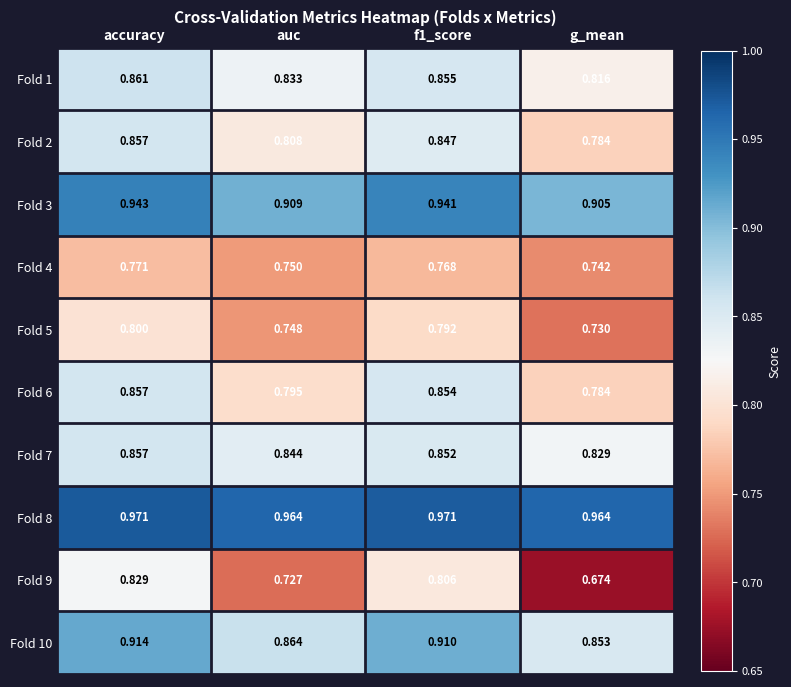

What is the spread (max minus min) of values at g_mean?

0.3